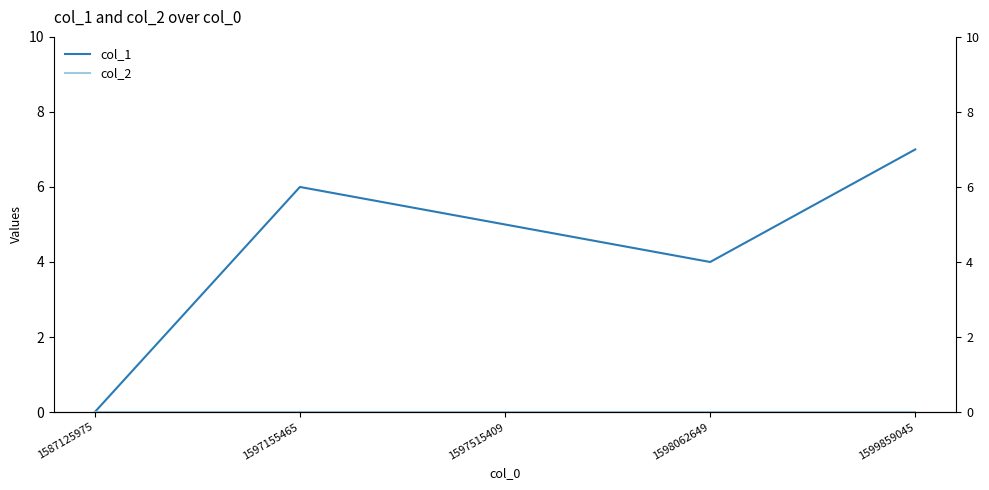

Which has a higher value, 1597515409 or 1598062649?

1597515409